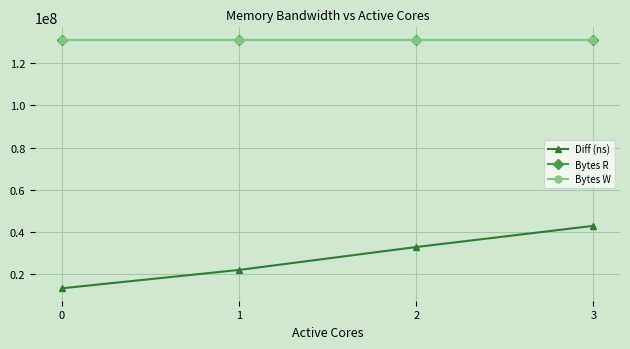

Is this an area chart (filled region under the line)?

No